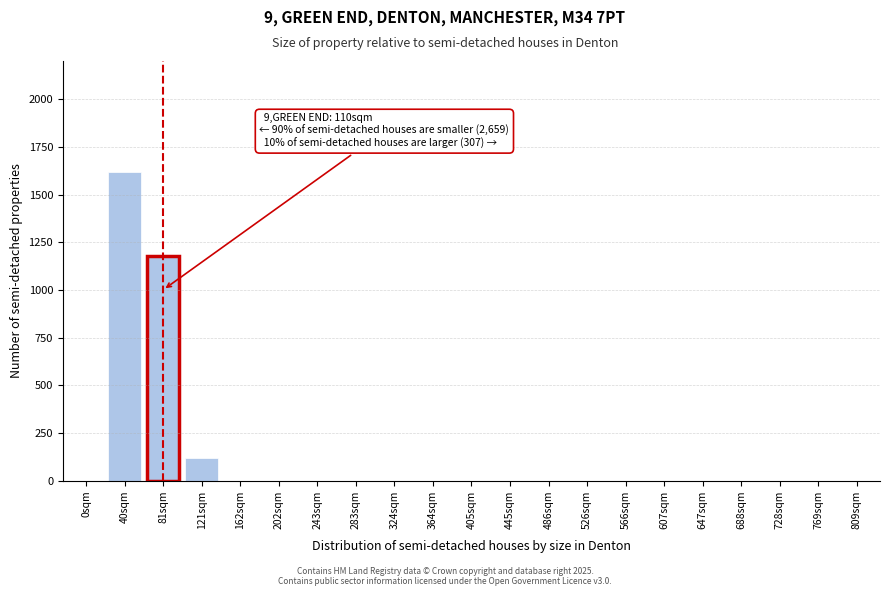

Reading right to left, extract all data points from this chart.

809sqm=0	769sqm=0	728sqm=0	688sqm=0	647sqm=0	607sqm=0	566sqm=0	526sqm=0	486sqm=0	445sqm=0	405sqm=0	364sqm=0	324sqm=0	283sqm=0	243sqm=0	202sqm=0	162sqm=0	121sqm=120	81sqm=1180	40sqm=1620	0sqm=0